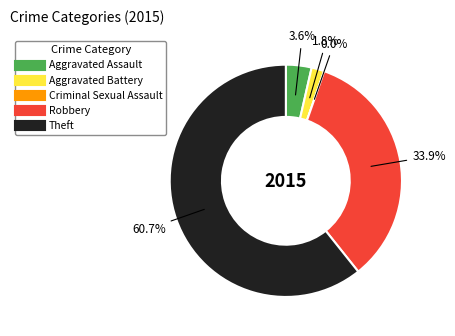

Which category has the biggest portion of the pie?

Theft